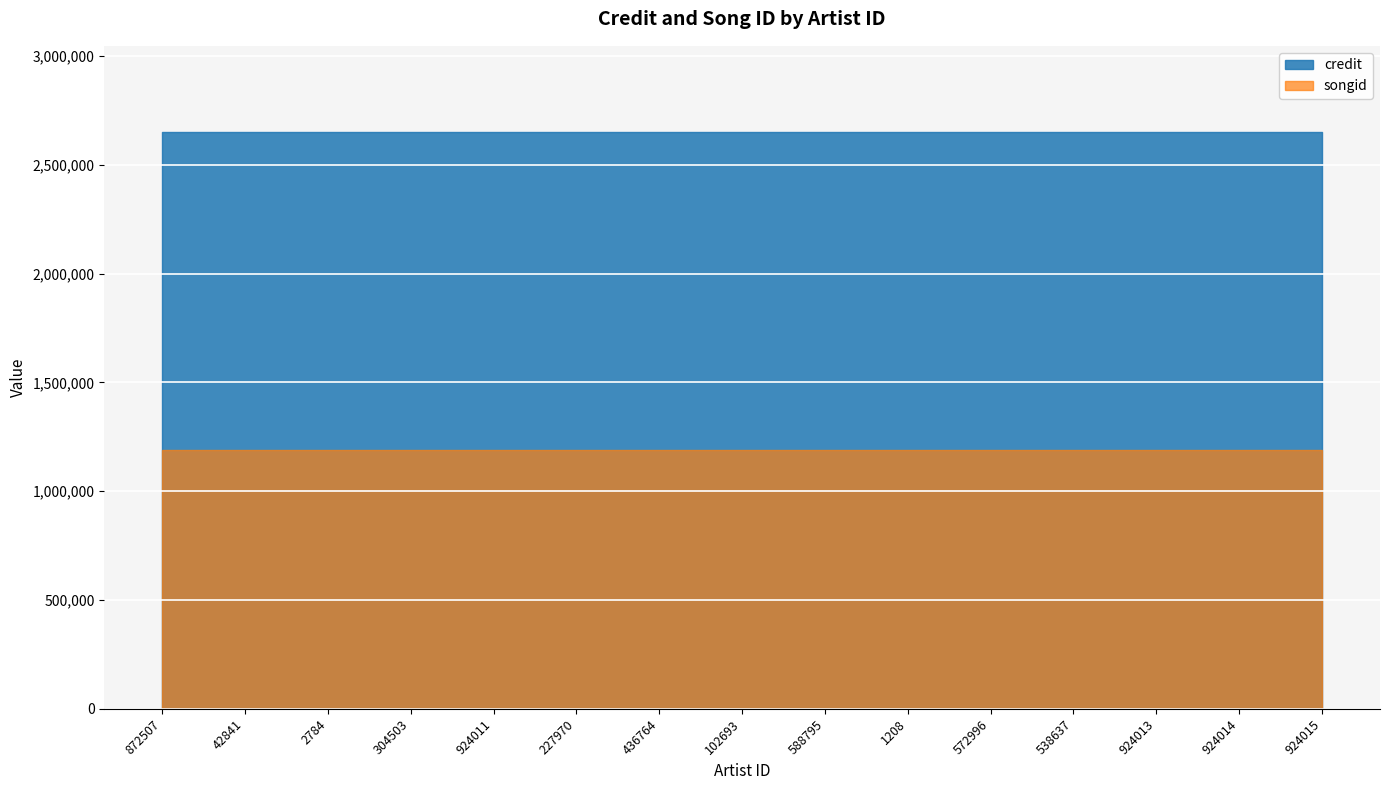

Between 102693 and 924015, which is larger?

102693